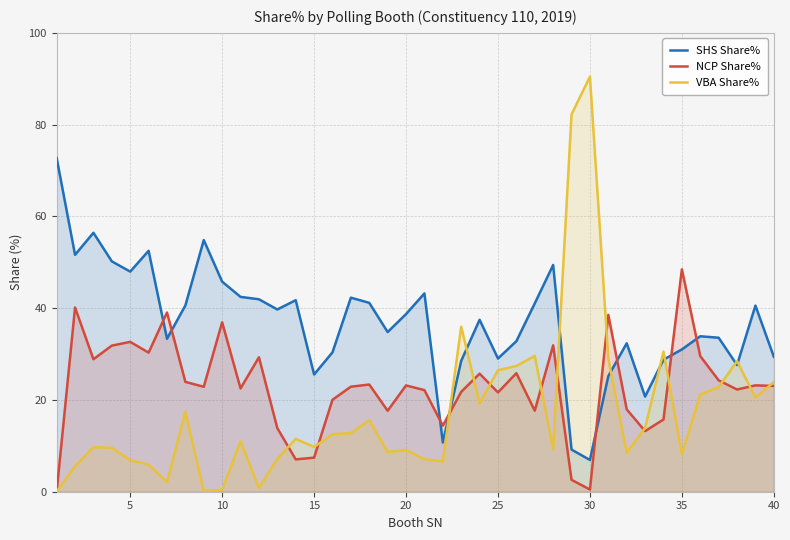

How many interior local peaks does the NCP Share% series have?

13